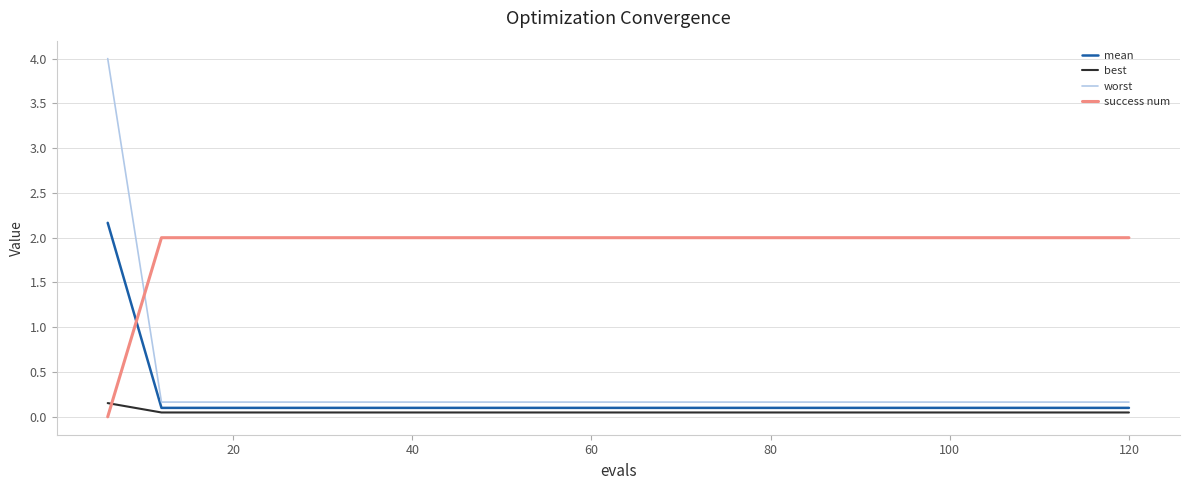

Which series has the largest total across all categories?

success num